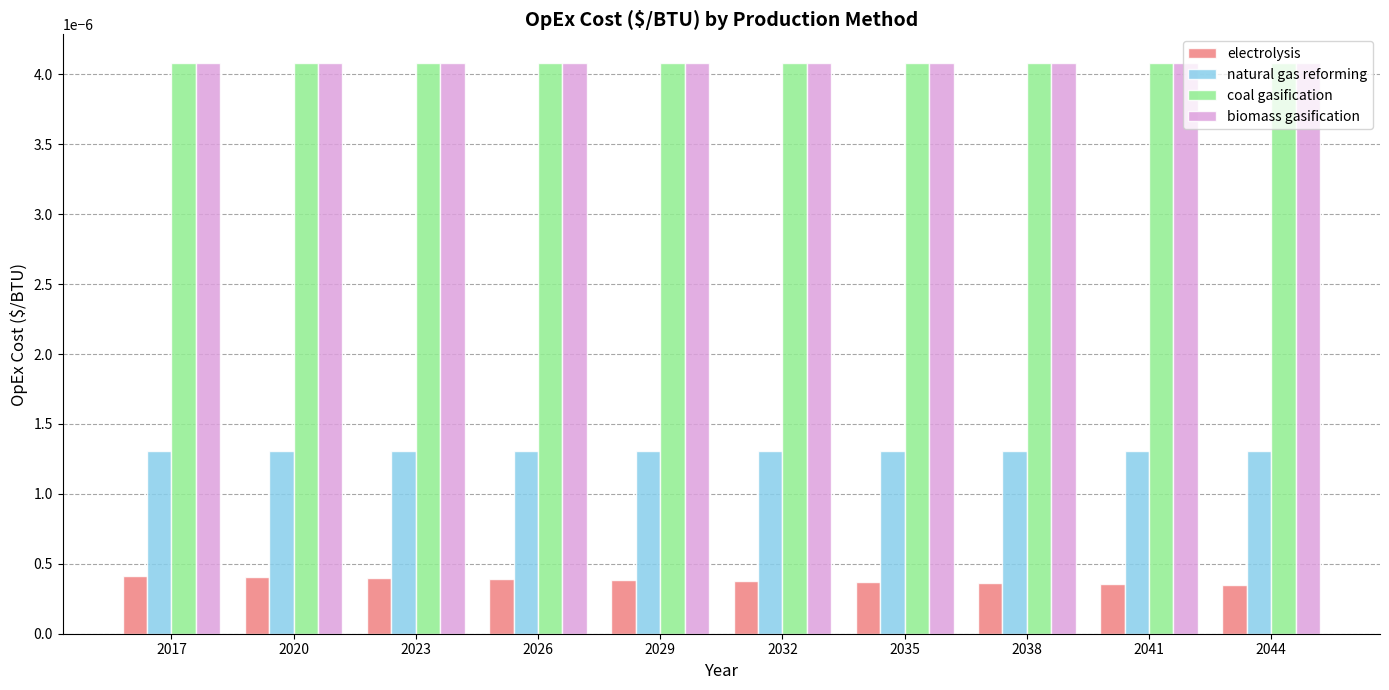

At how many categories does at least one series exceed 0?

10